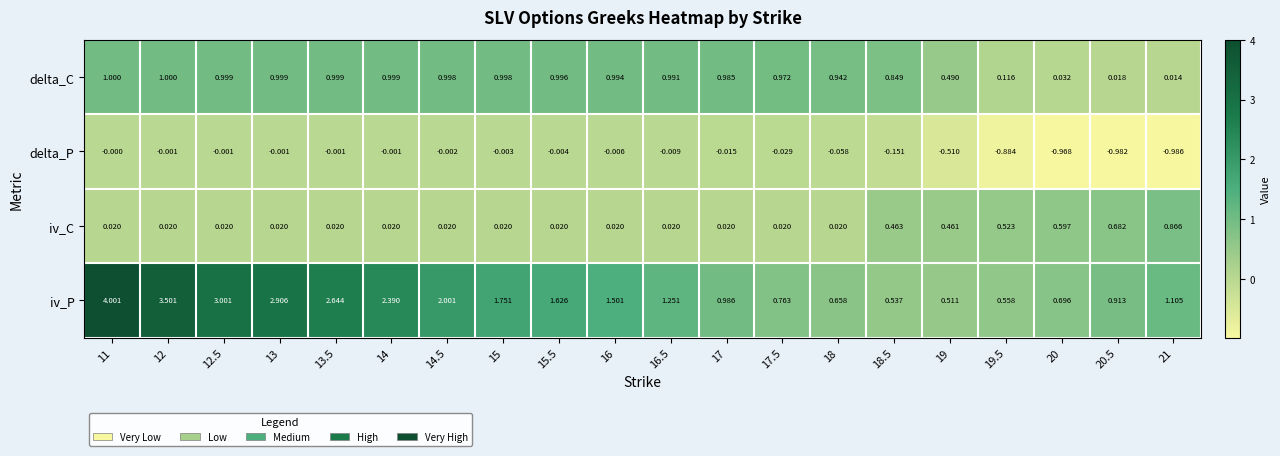

Is the value of delta_C at 11 greater than the value of iv_C at 20?

Yes